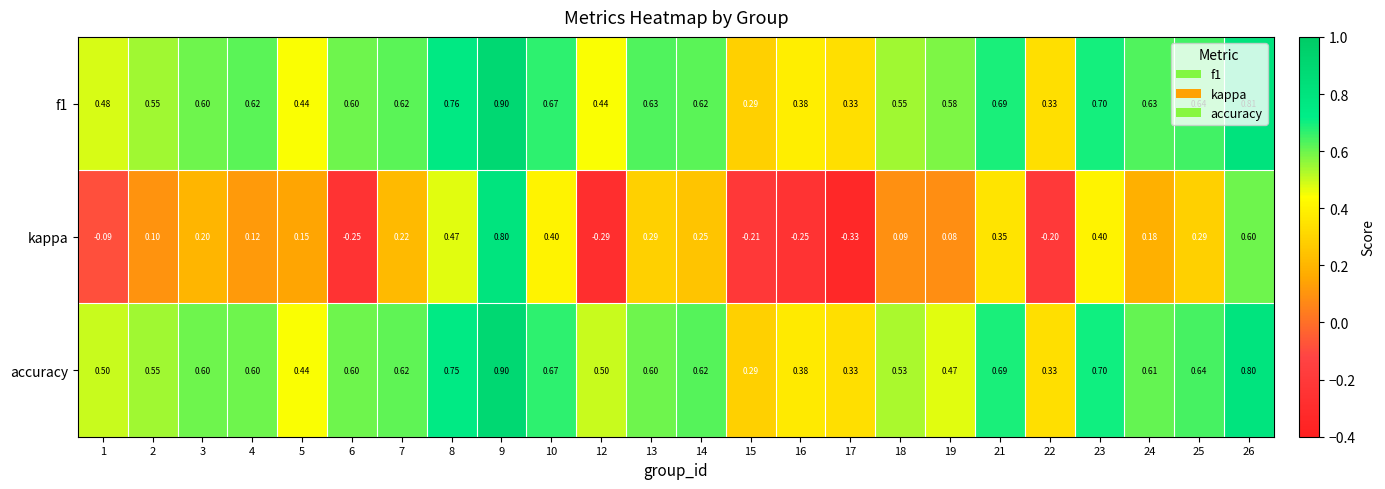

Which series has the largest total across all categories?

f1